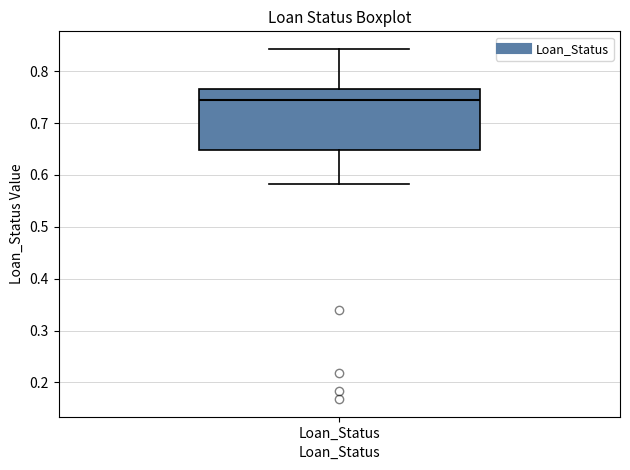

Read this box plot against the y-axis: the position of the median line, the range covered by the box, and the ends of both whiskers. The values are not printed on the chart, so give them approximately, as read against the axis.

median 0.74, box 0.65 to 0.77, whiskers 0.58 to 0.84